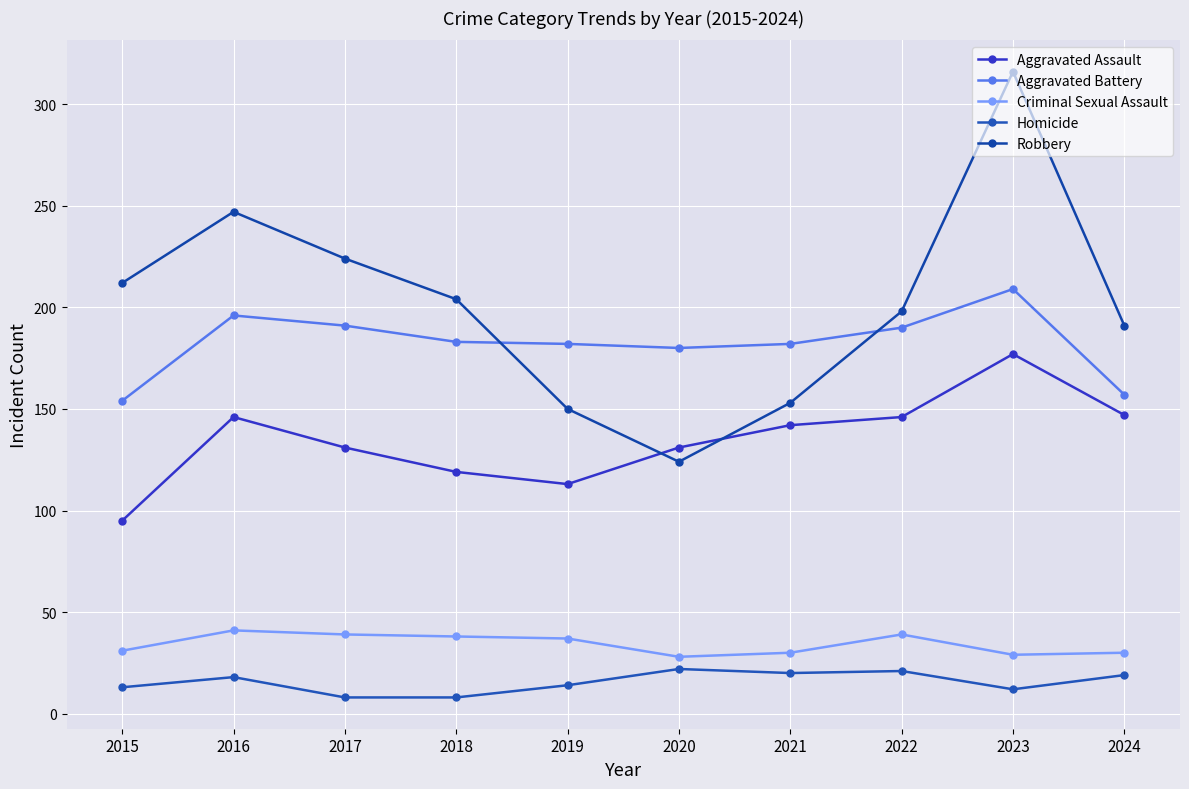

Reading left to right, list all the values displayed in this chart.

Aggravated Assault: 2015=95	2016=146	2017=131	2018=119	2019=113	2020=131	2021=142	2022=146	2023=177	2024=147
Aggravated Battery: 2015=154	2016=196	2017=191	2018=183	2019=182	2020=180	2021=182	2022=190	2023=209	2024=157
Criminal Sexual Assault: 2015=31	2016=41	2017=39	2018=38	2019=37	2020=28	2021=30	2022=39	2023=29	2024=30
Homicide: 2015=13	2016=18	2017=8	2018=8	2019=14	2020=22	2021=20	2022=21	2023=12	2024=19
Robbery: 2015=212	2016=247	2017=224	2018=204	2019=150	2020=124	2021=153	2022=198	2023=316	2024=191